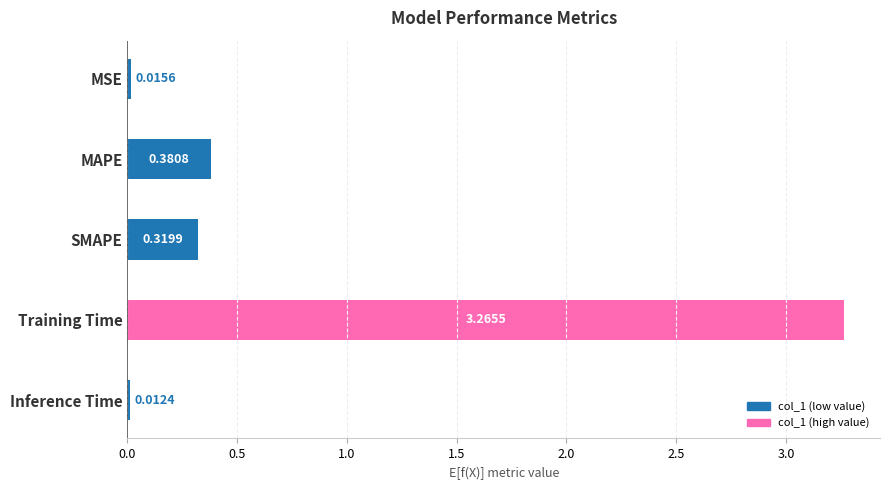

What is the sum of all values?

4.0